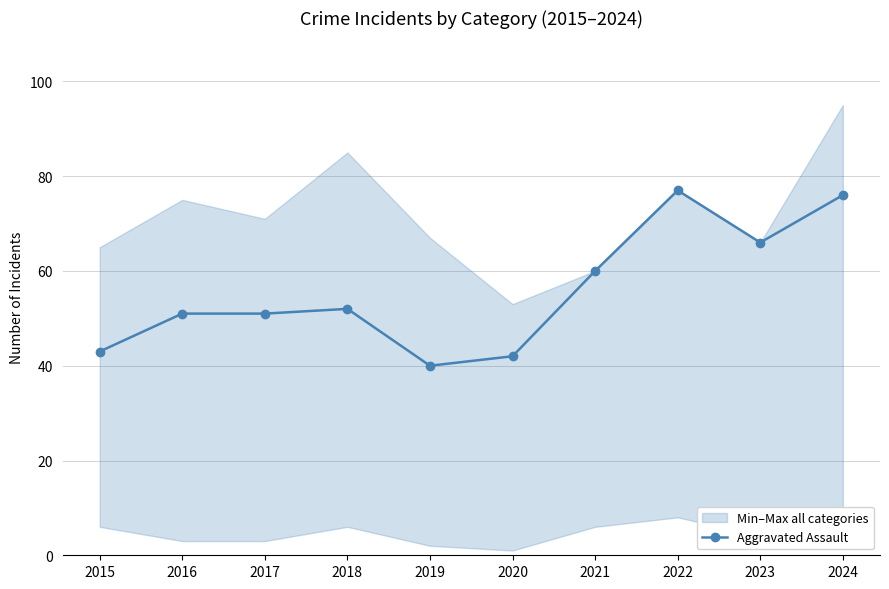

The value at 2024 is 76. True or false?

True